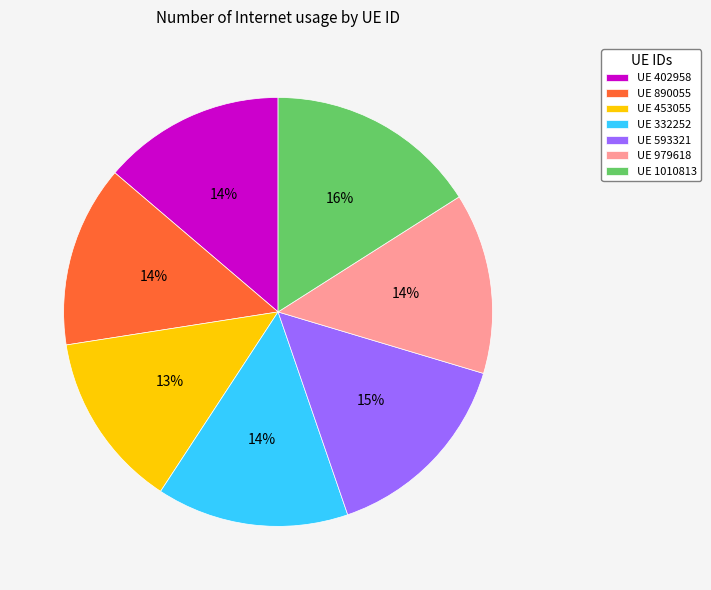

Is the sum of UE 890055 and UE 402958 greater than half?

No